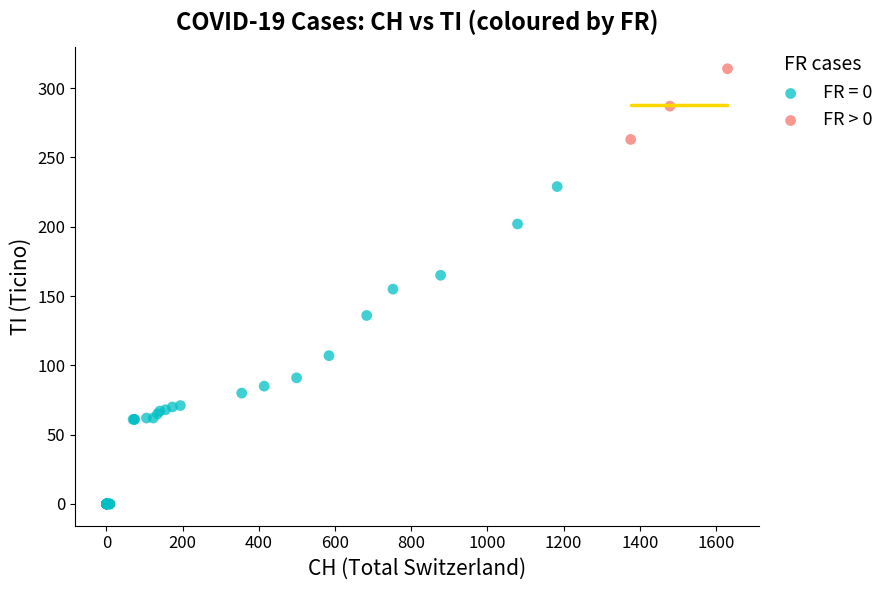

Which series has the largest Y range (max minus min)?

FR = 0